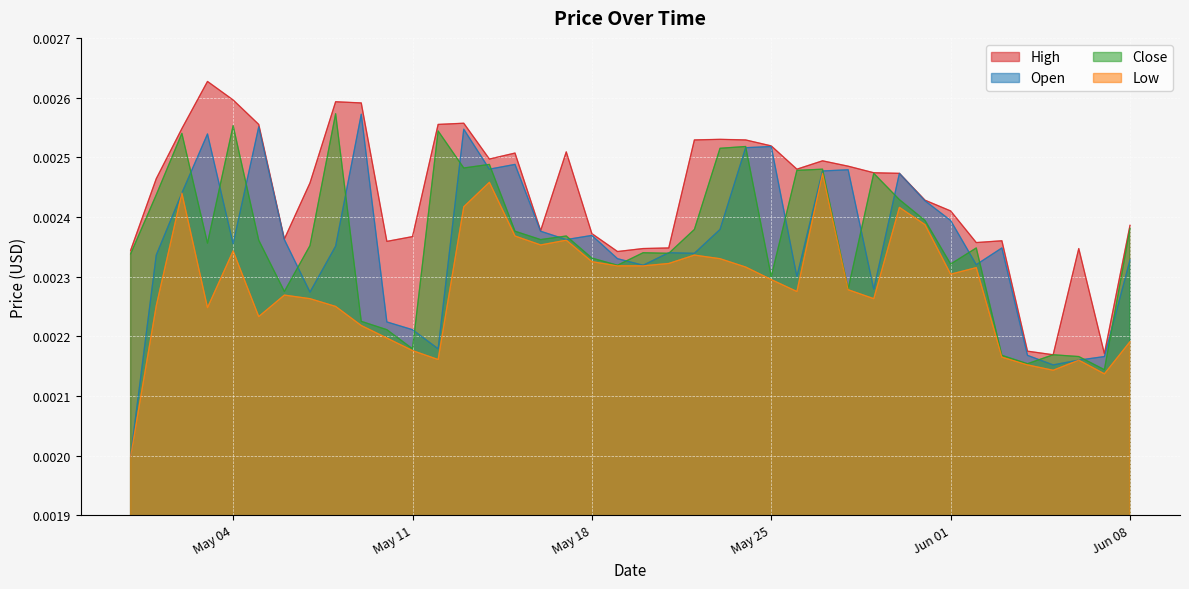

How many lines are shown in the chart?

4